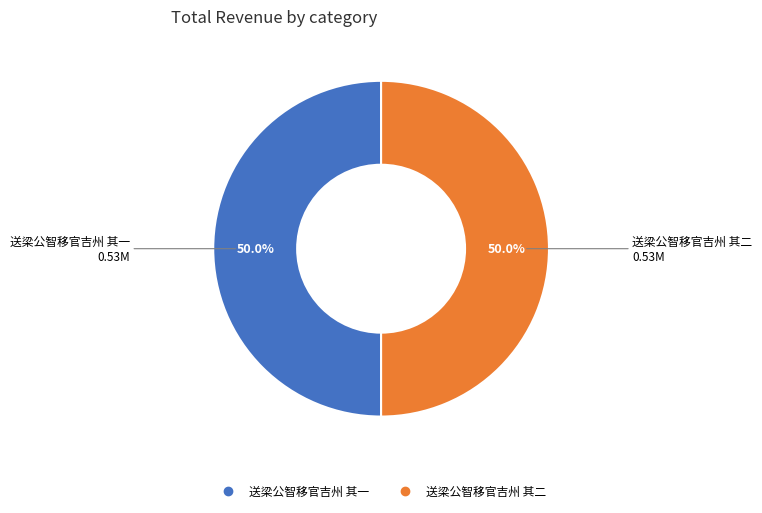

How much of the chart is everything except 送梁公智移官吉州 其二?

50.0%